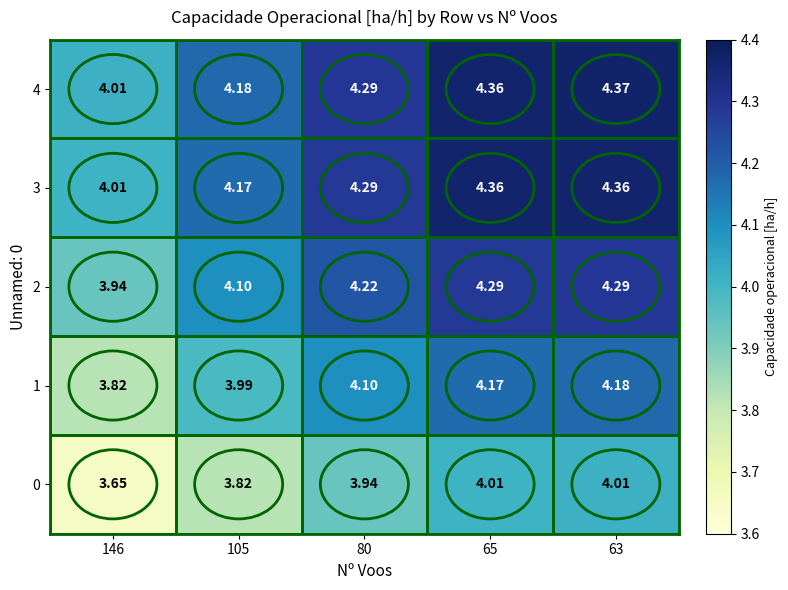

Is the value of 1 at 65 greater than the value of 0 at 105?

Yes